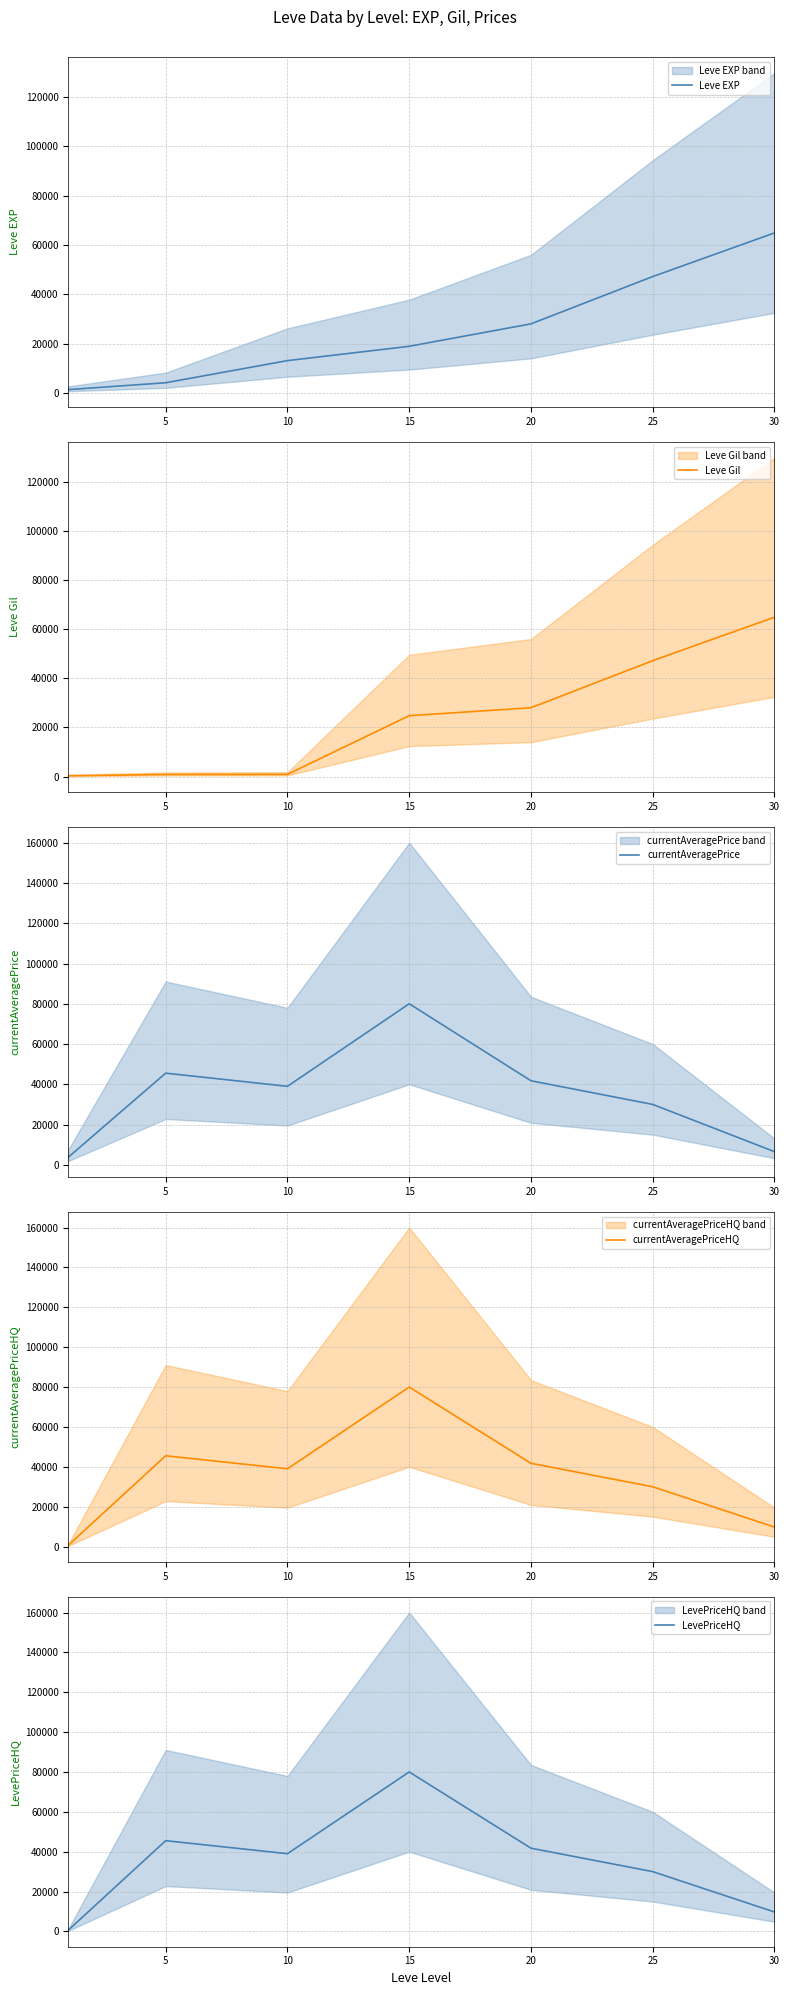

At how many categories does at least one series exceed 17628?

6